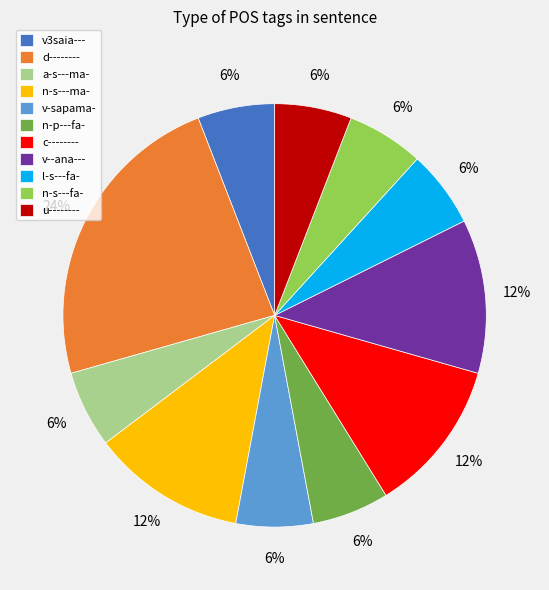

Combined, do v3saia--- and v-sapama- account for over 50%?

No